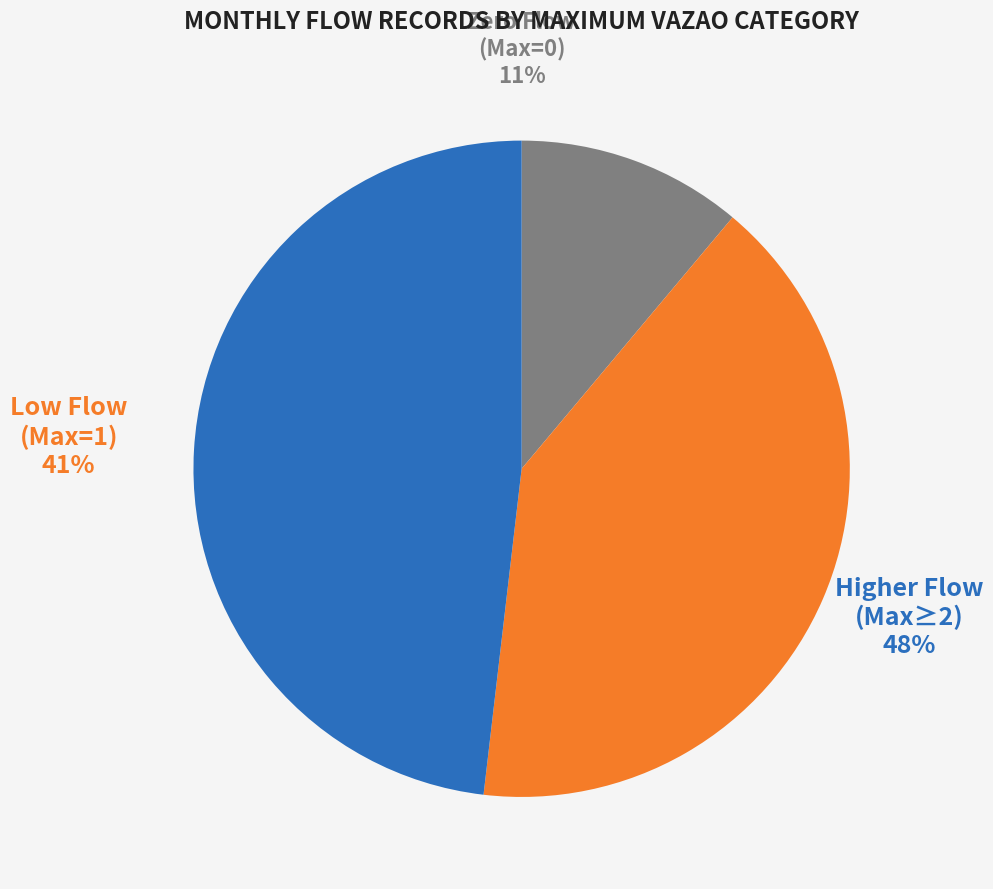

True or false: Maxima >= 2.0 accounts for 48% of the total.

True